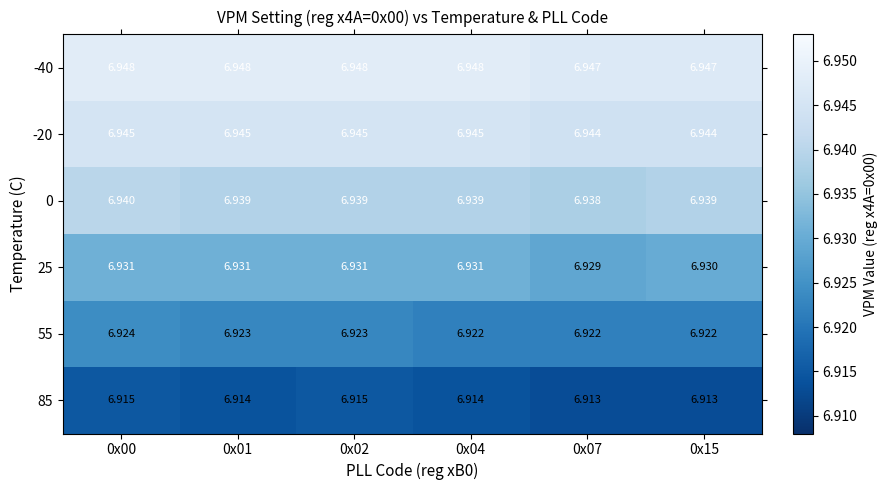

Which series has the largest total across all categories?

-40